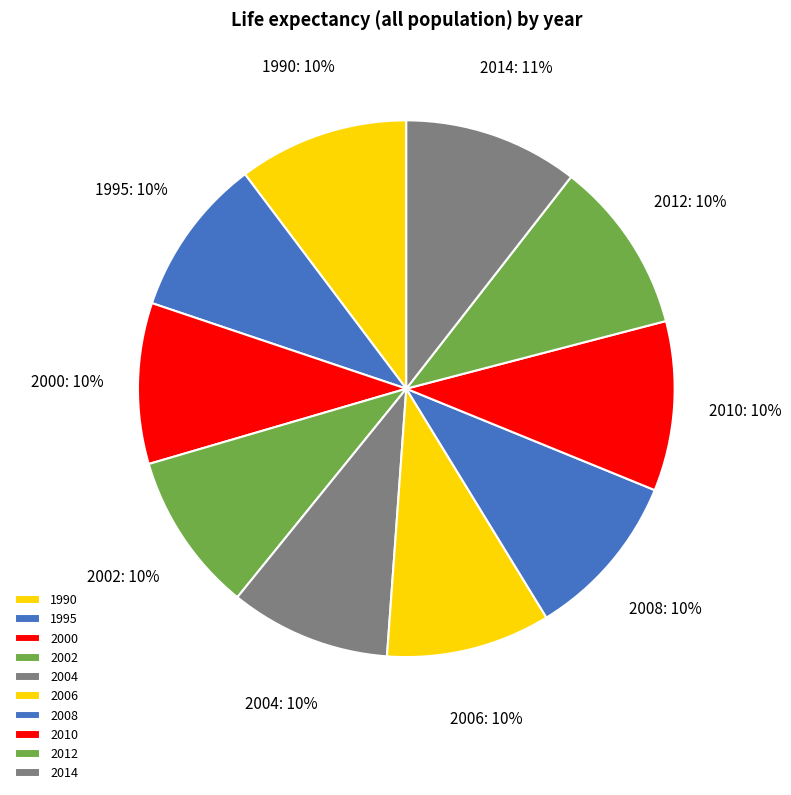

Between 2014 and 2006, which is larger?

2014